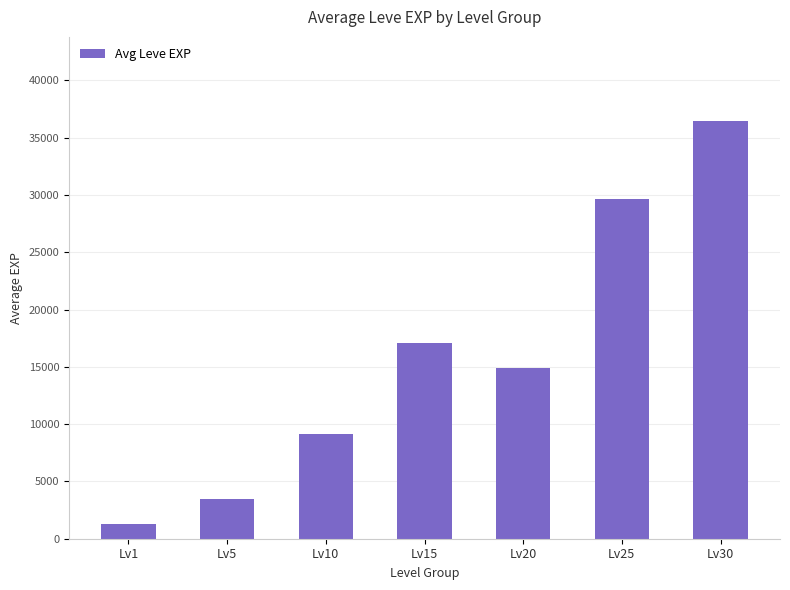

Is it true that the value at Lv25 is 29650.0?

True